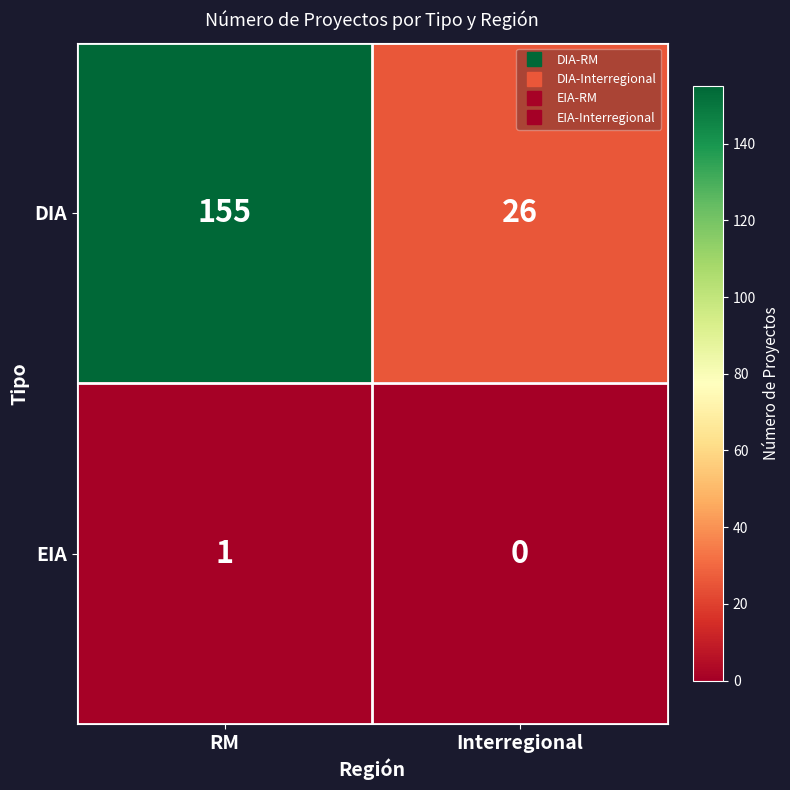

Which category has the lowest value across all series?

Interregional